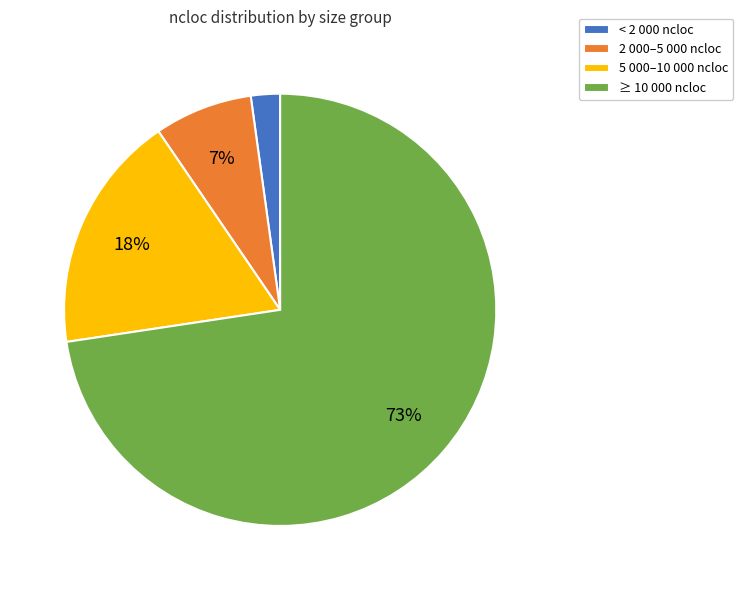

Is there a majority slice in this chart?

Yes